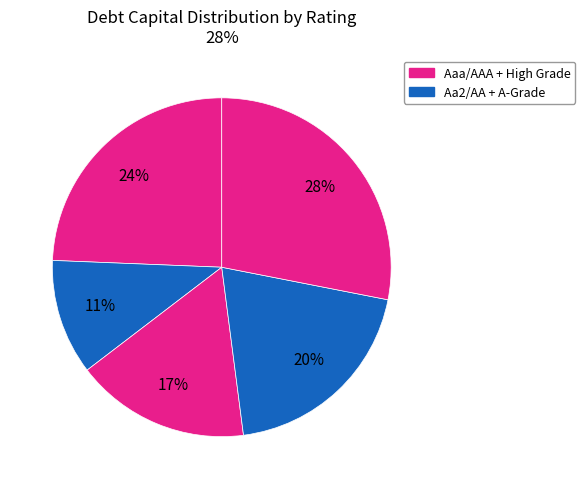

Does any single category account for the majority?

No